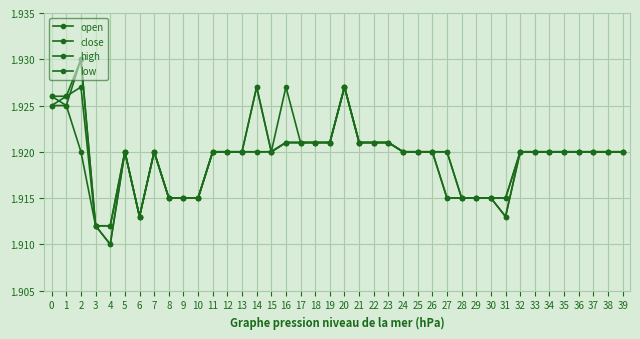

Which series has the largest total across all categories?

high